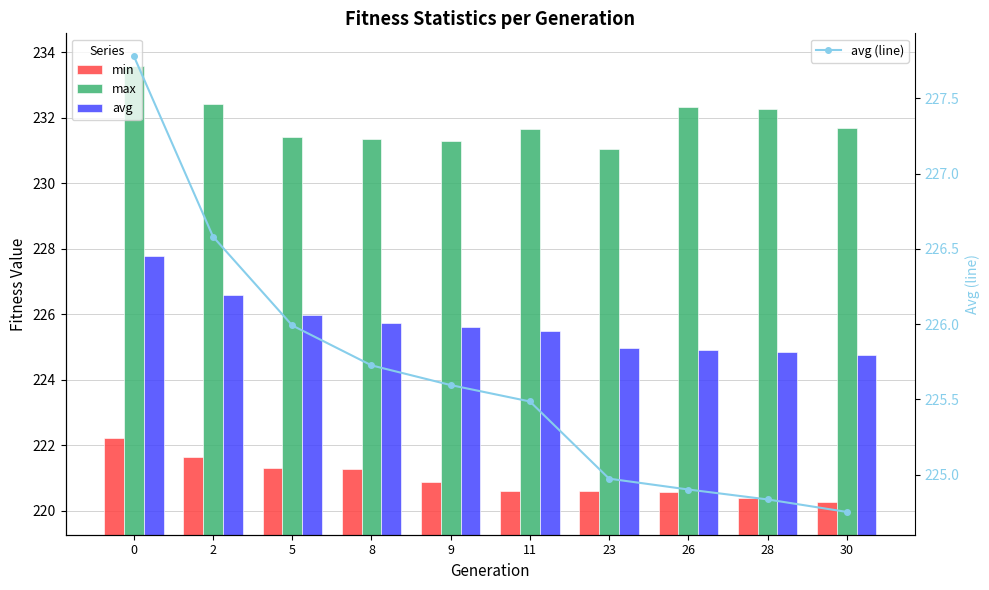

The value of max at 9 is 231.3. True or false?

True